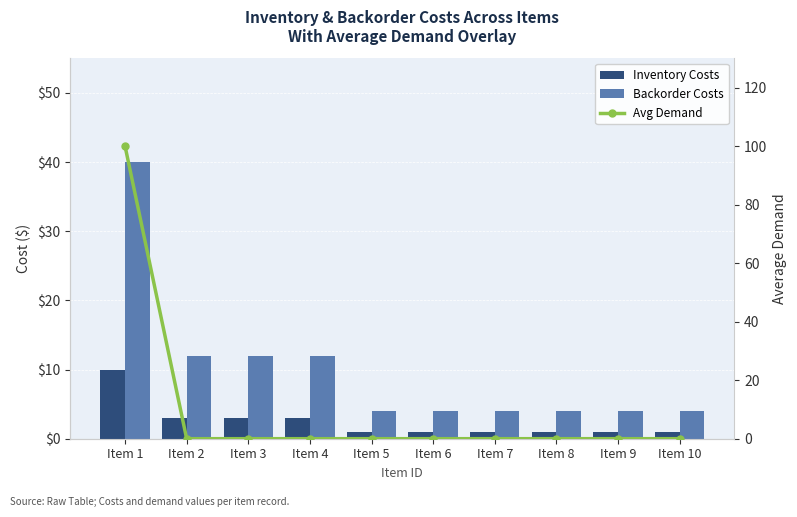

True or false: Backorder Costs has a value of 8 at Item 4.

False